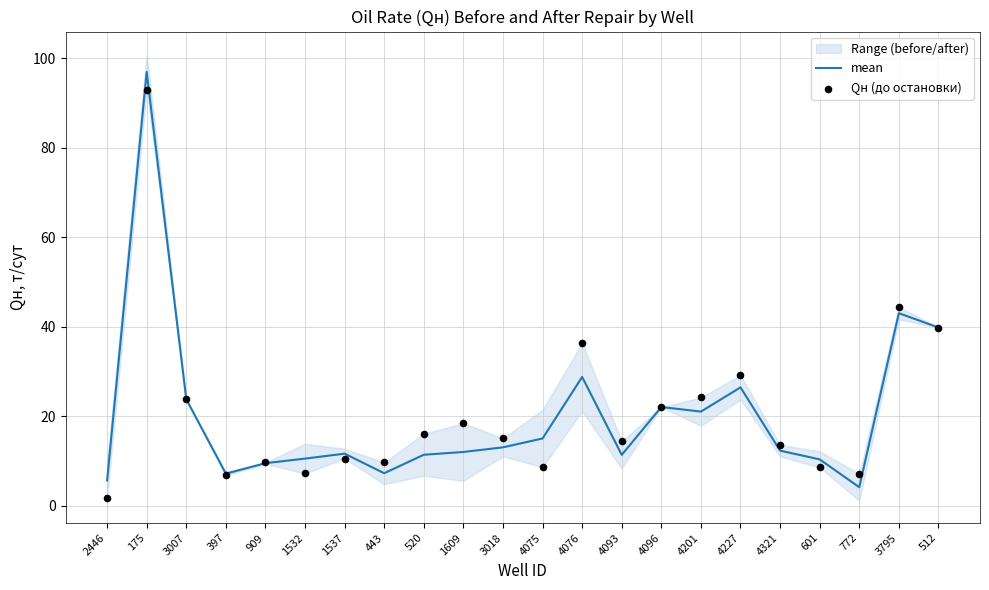

Which series has the largest total across all categories?

Qн (до остановки)